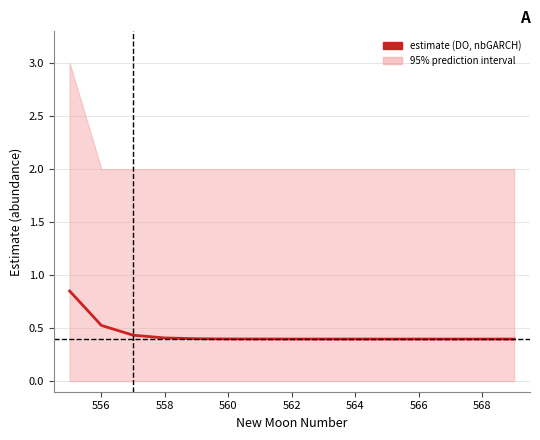

What is the value of the 4th point from the left?

0.4